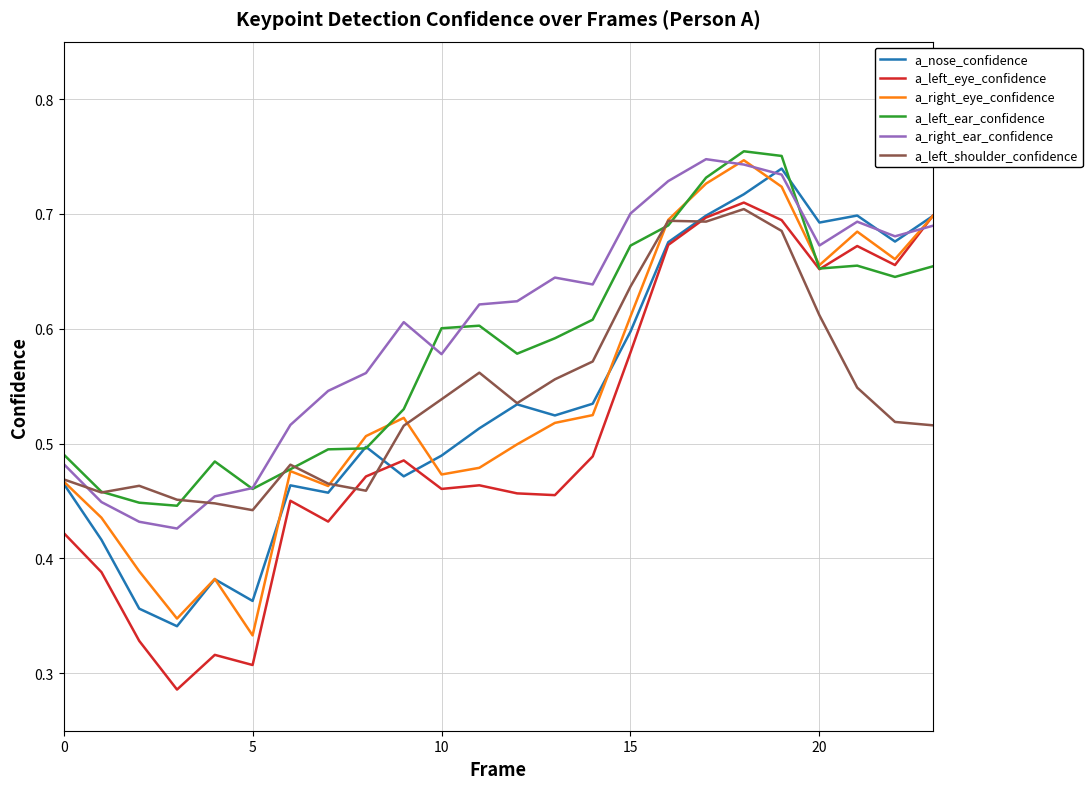

Is this an area chart (filled region under the line)?

No